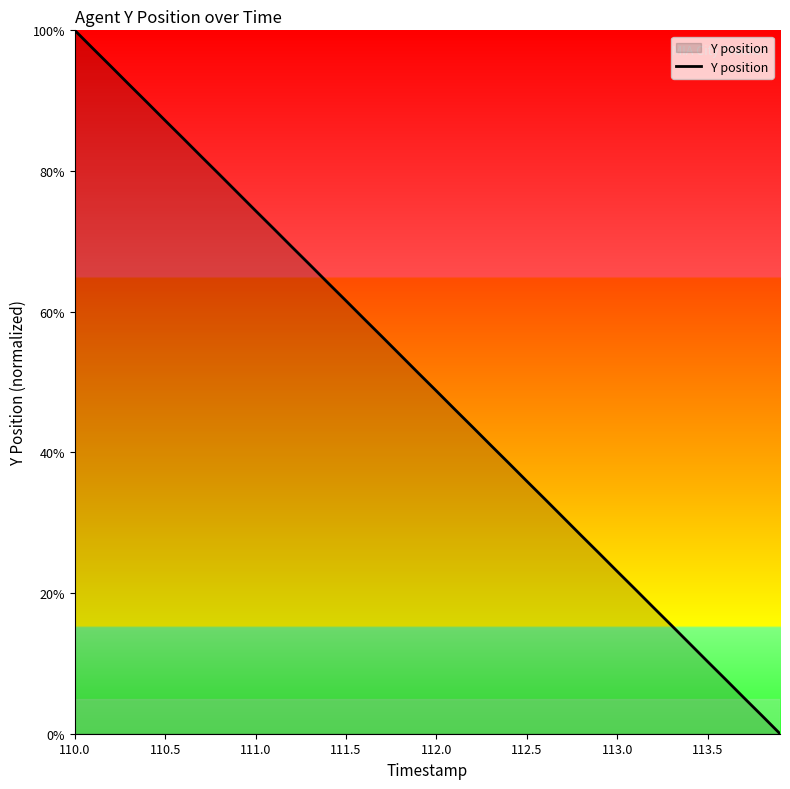

What is the maximum value shown in the chart?

100.0